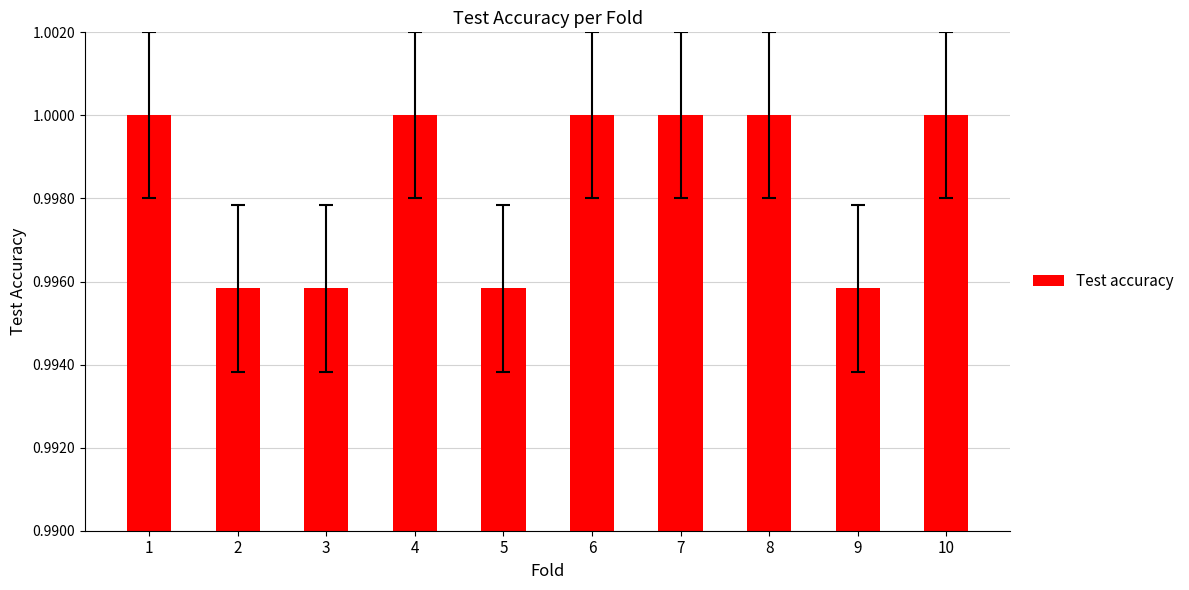

The chart shows a value of 1.0 at 3. True or false?

True